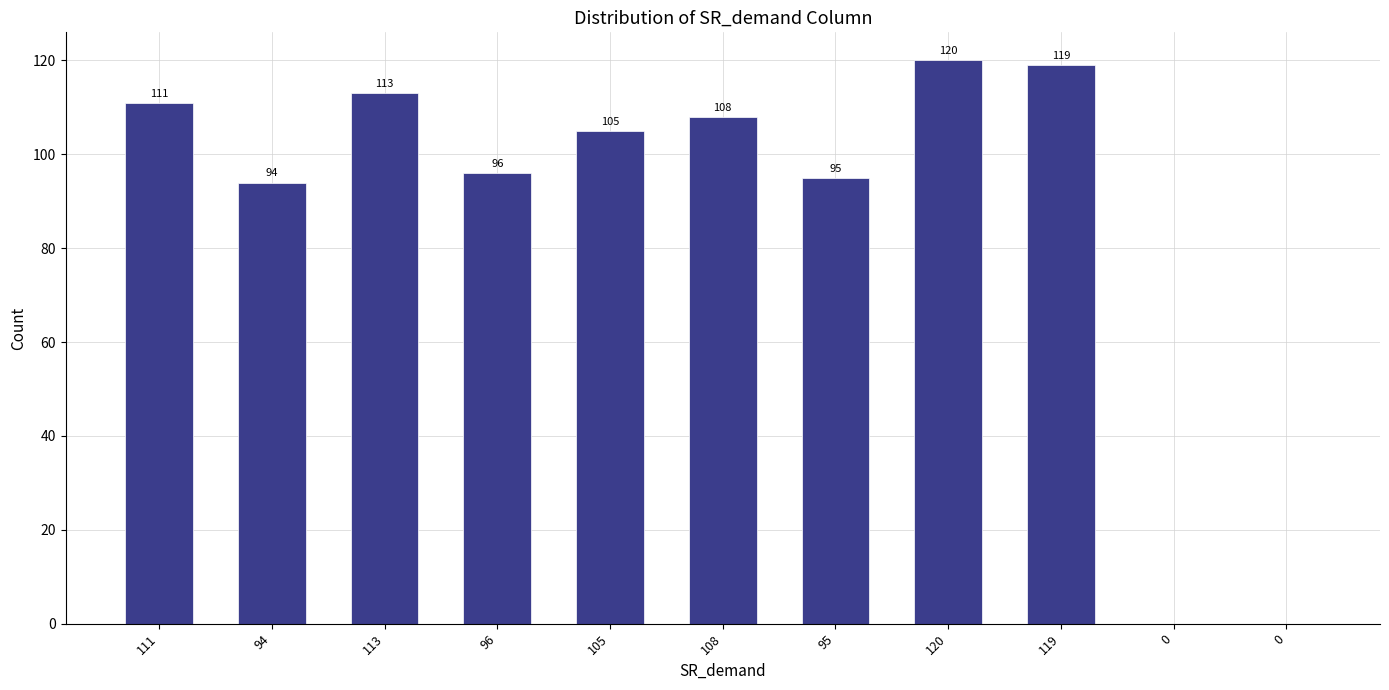

True or false: the data shows 0 at 0.

True